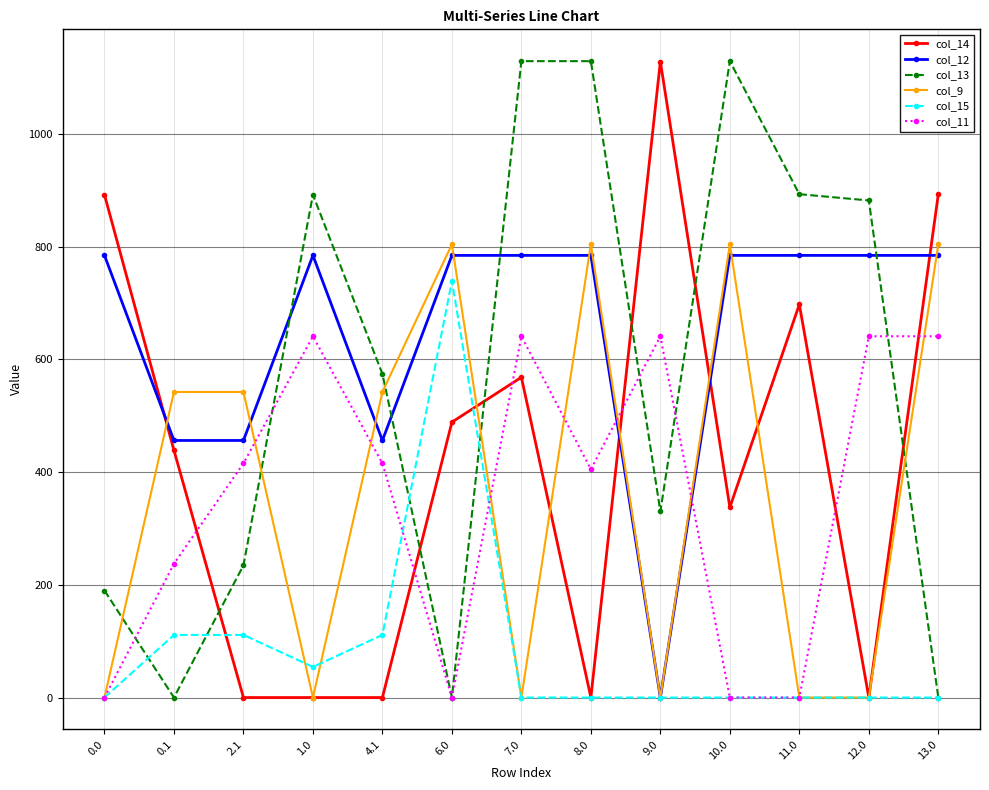

Where is the first local minimum for col_15?

1.0